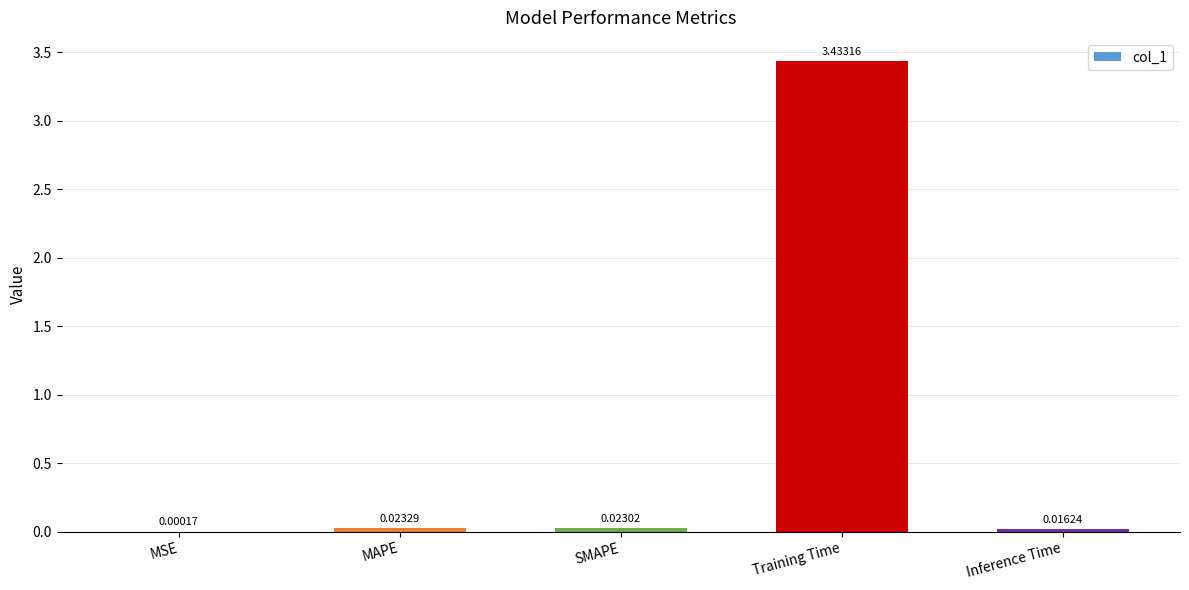

At which category does the chart reach its peak across all series?

Training Time